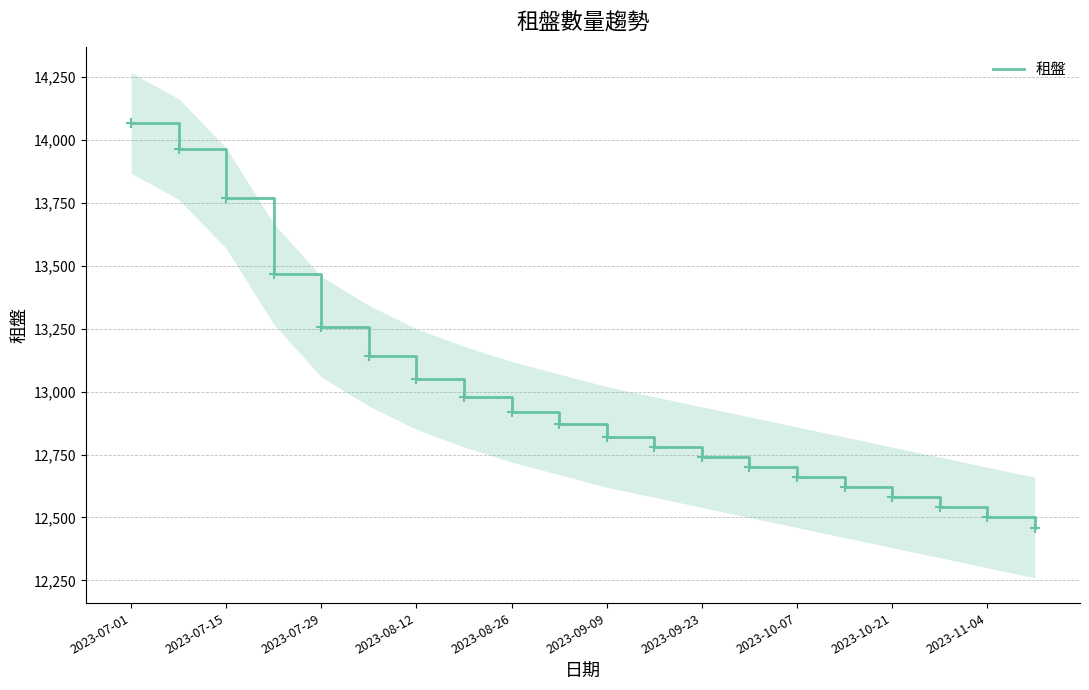

At which category does the chart reach its minimum across all series?

19